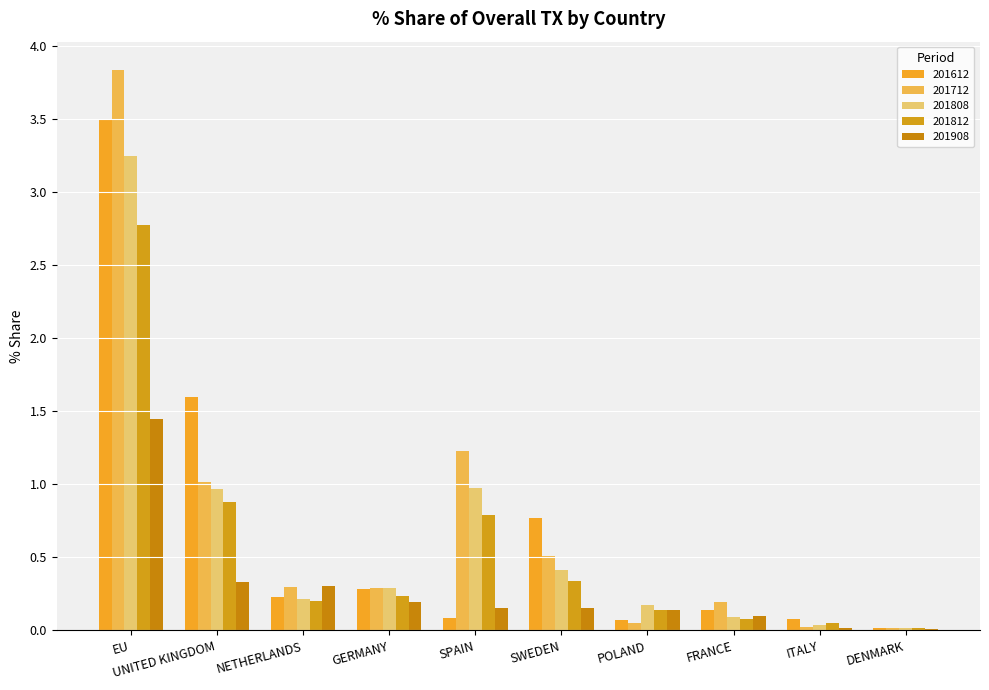

Which series has the largest range (max minus min)?

201712